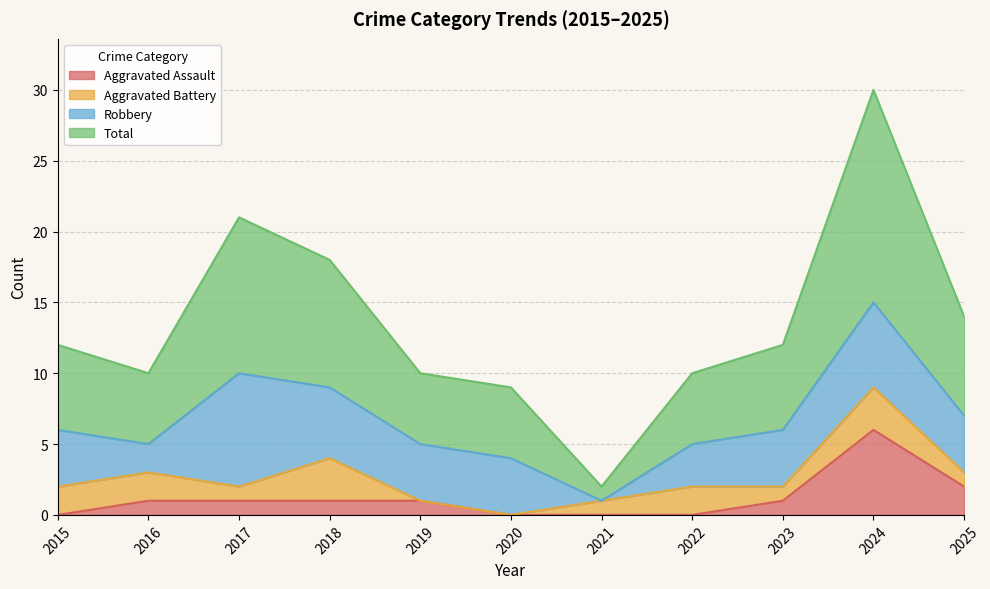

Which category has the highest value in the Aggravated Assault series?

2024